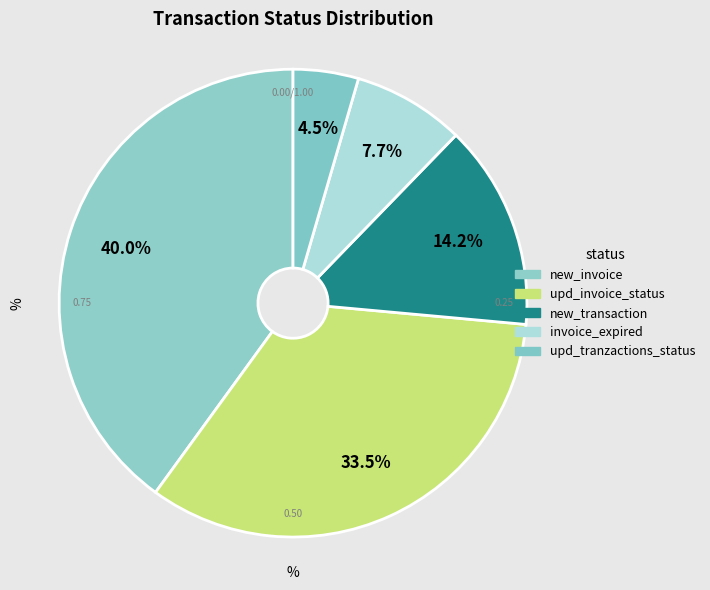

To the nearest percent, what is the difference between the invoice_expired and new_invoice slice percentages?

32%